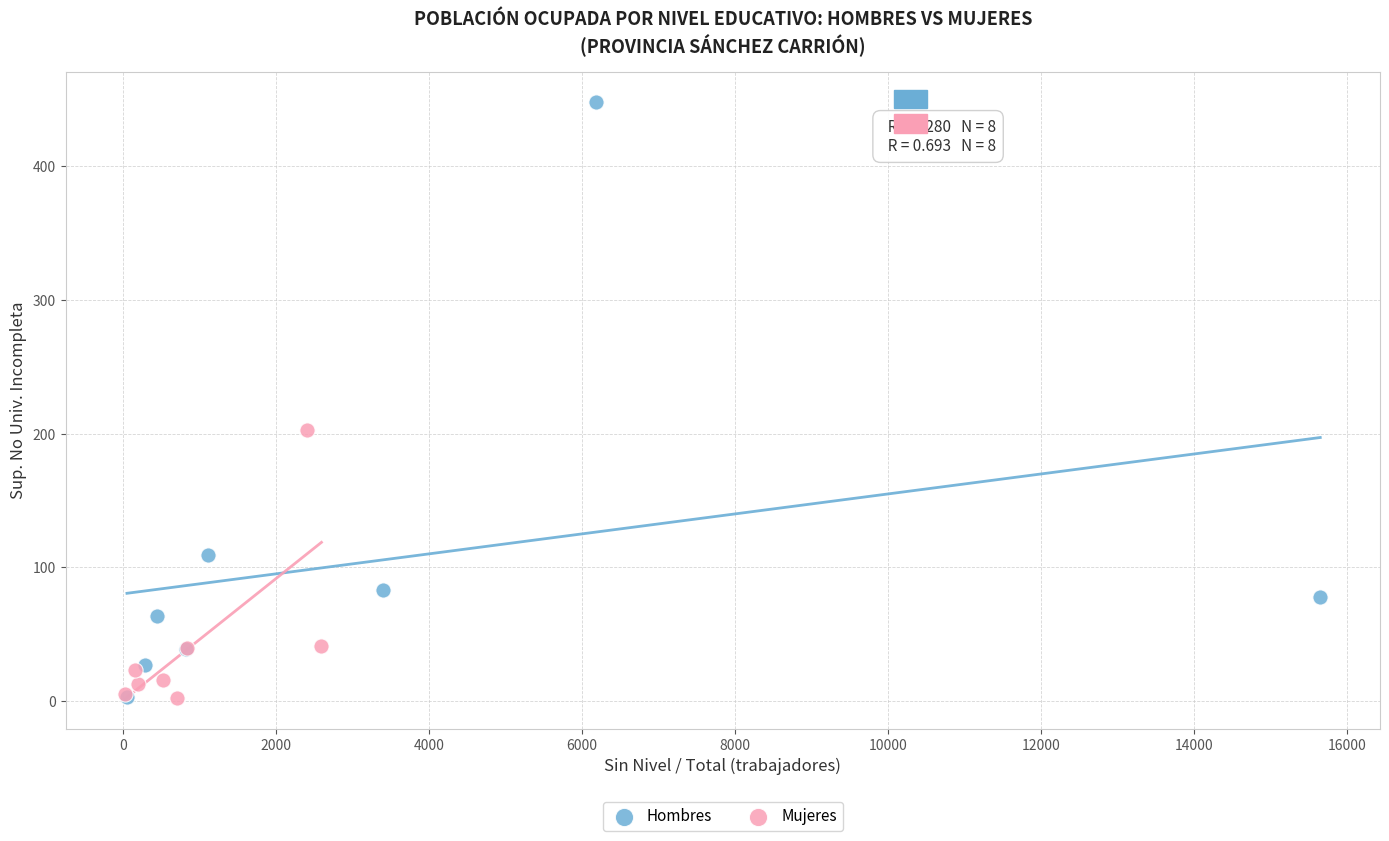

Which series has the widest spread of Y values?

Hombres